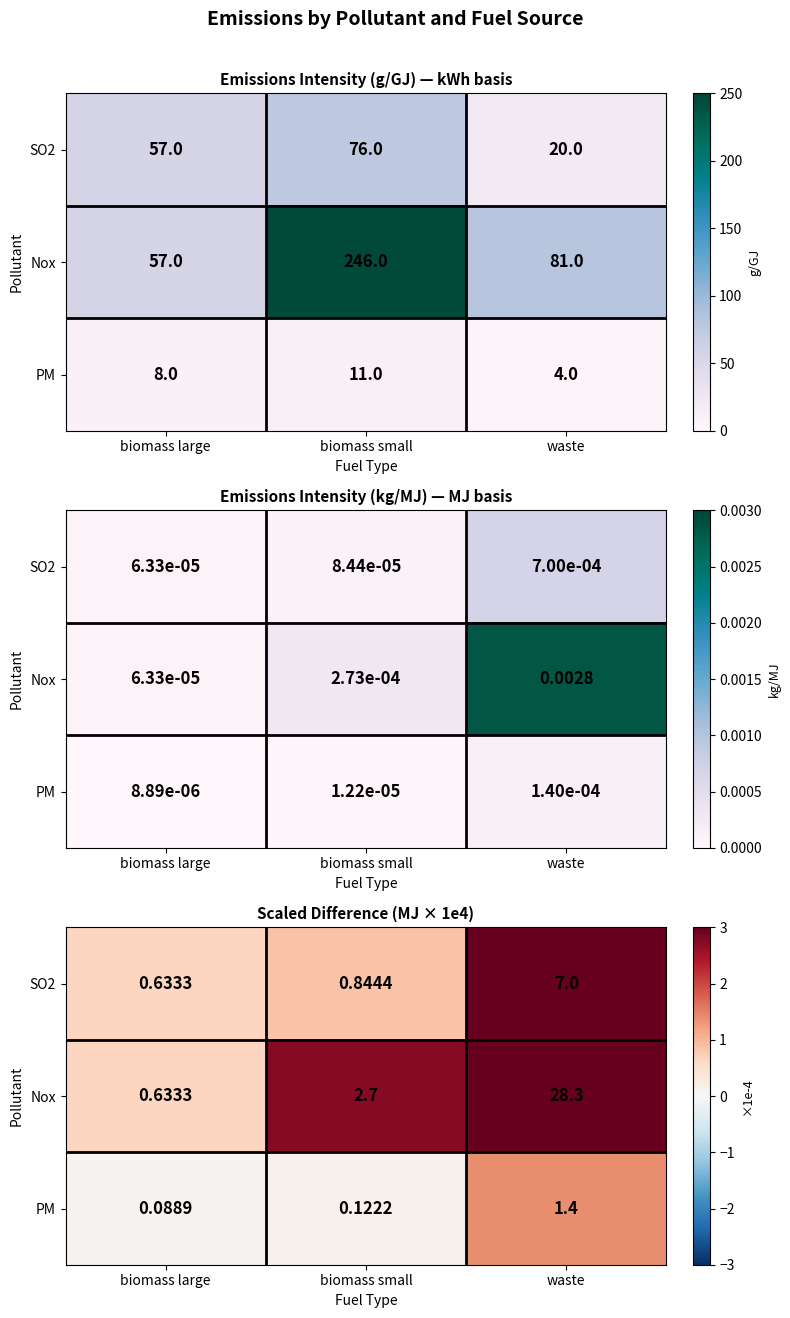

Which series has the widest spread of values?

Nox